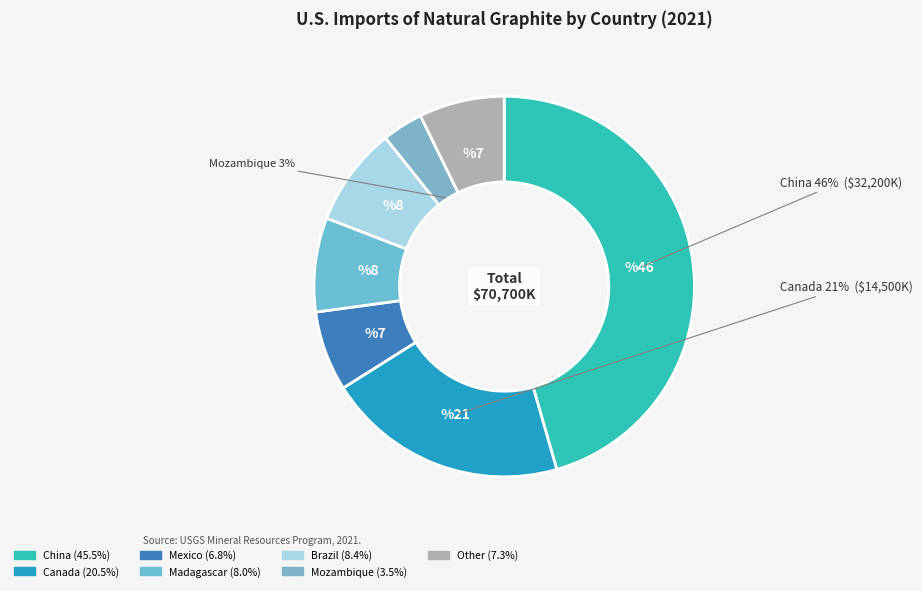

Which slice is the smallest?

Mozambique